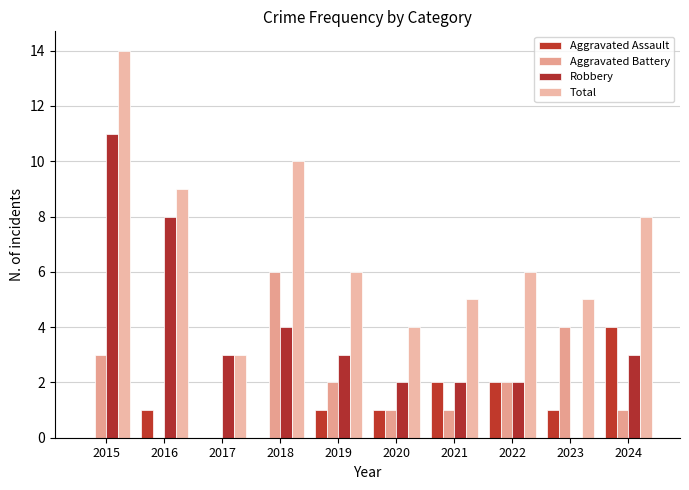

What is the spread (max minus min) of values at 2019?

5